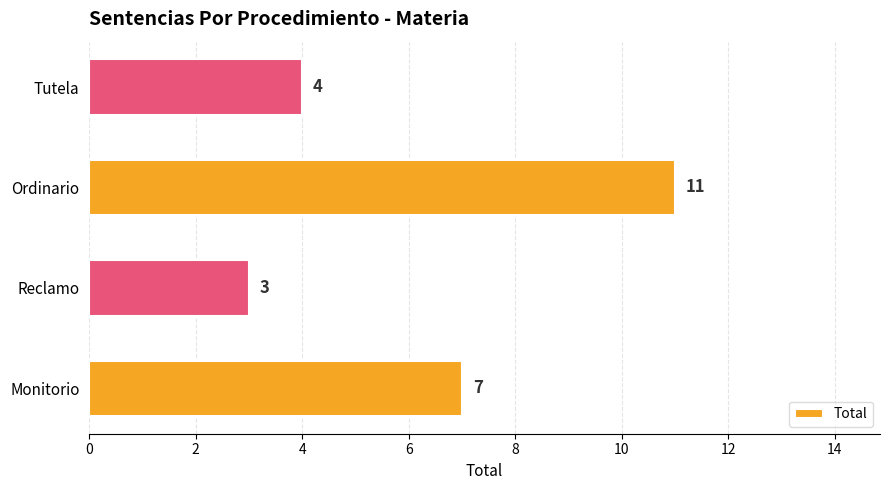

The chart shows a value of 18 at Ordinario. True or false?

False